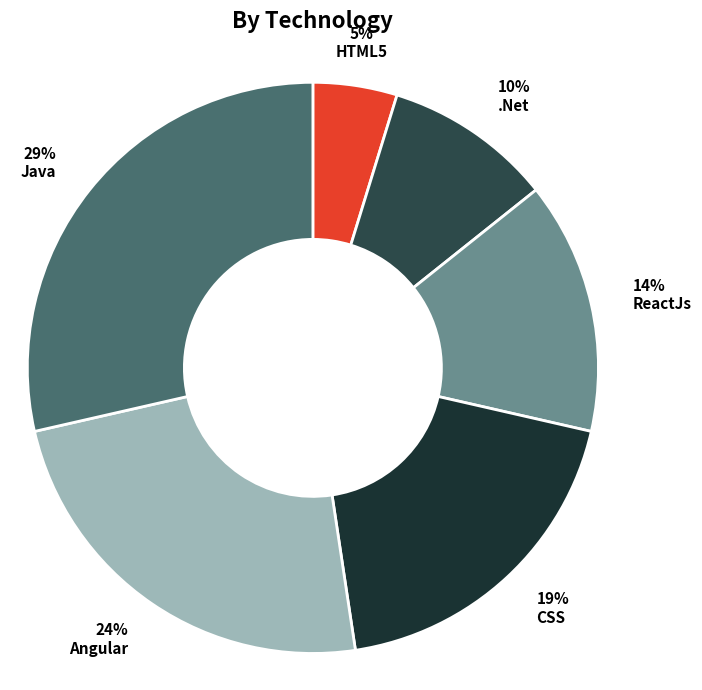

Does Angular account for over 50% of the chart?

No